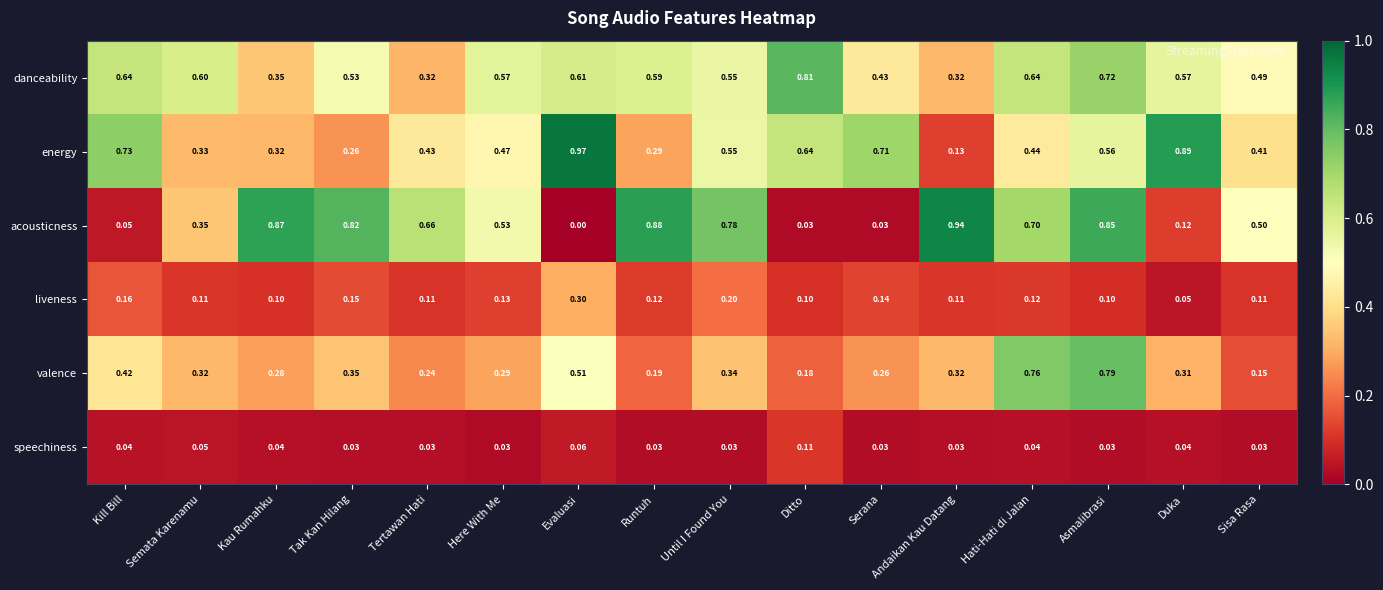

Which series changed the most between Serana and Hati-Hati di Jalan?

acousticness